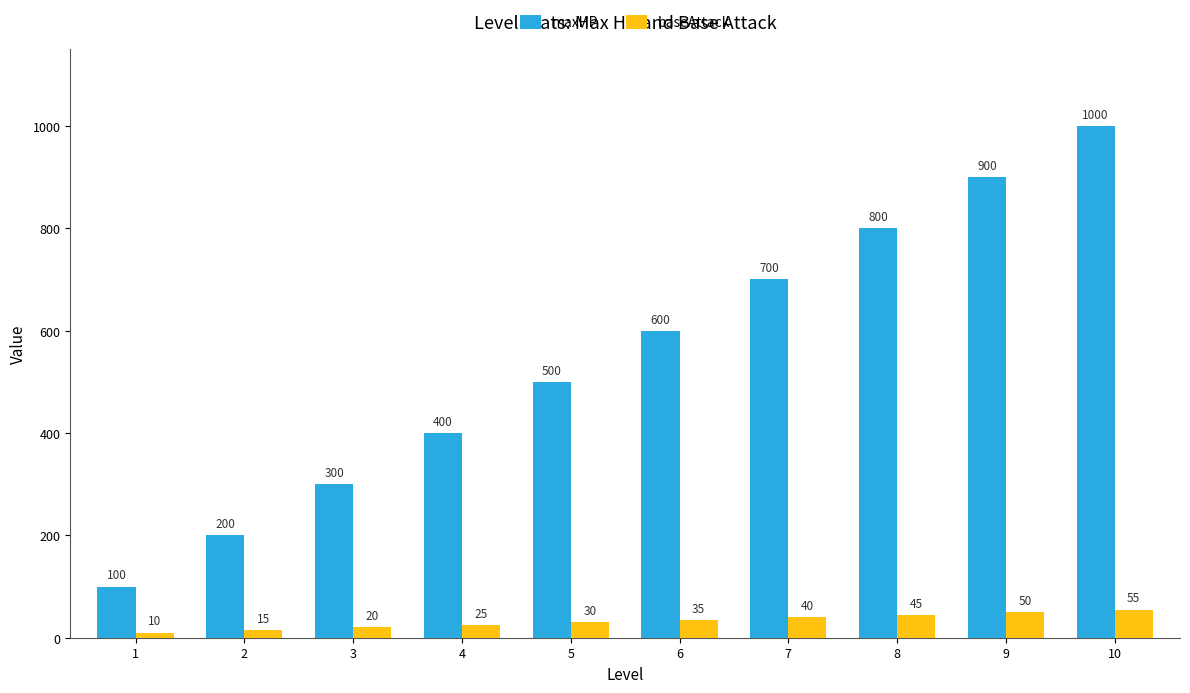

What is the total value across all series at 2?

215